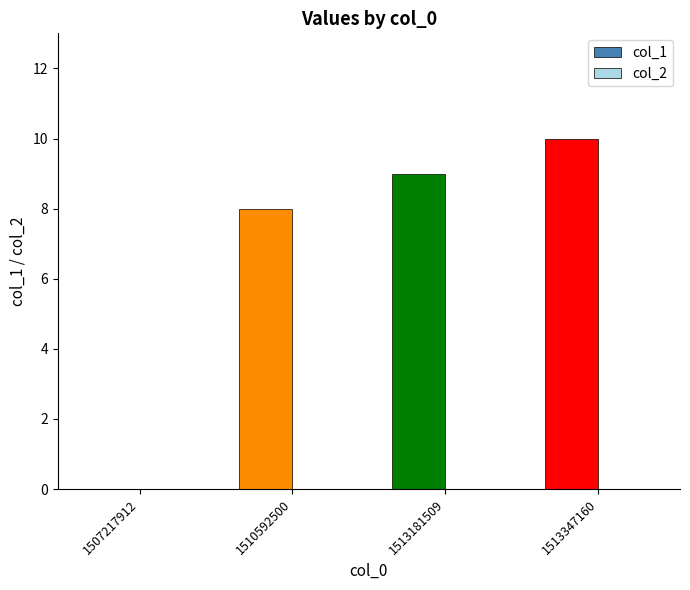

What is the maximum value shown in the chart?

10